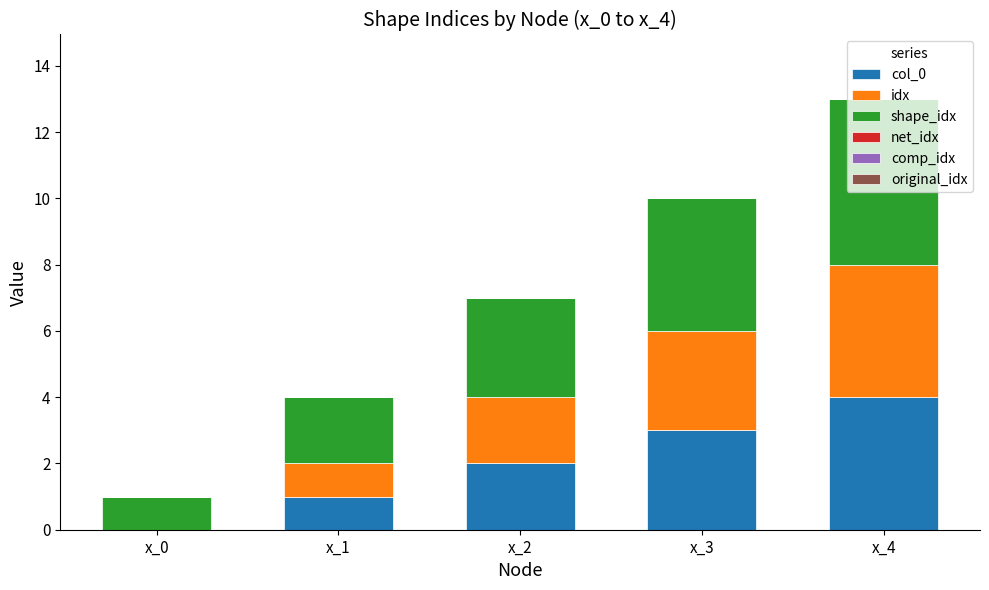

At which category is the sum across all series the highest?

x_4